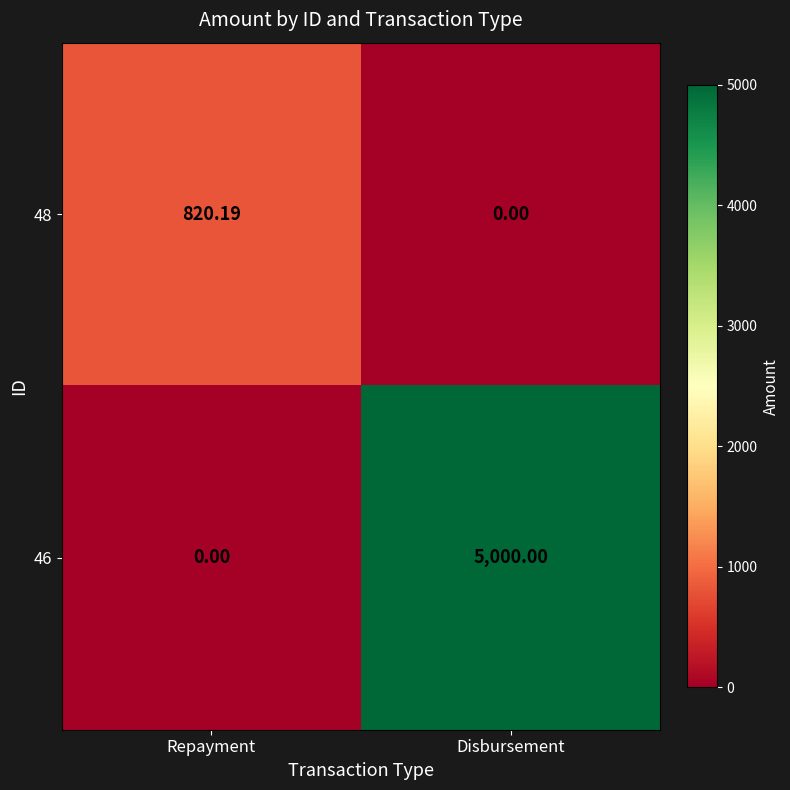

Count the number of data series in this chart.

2